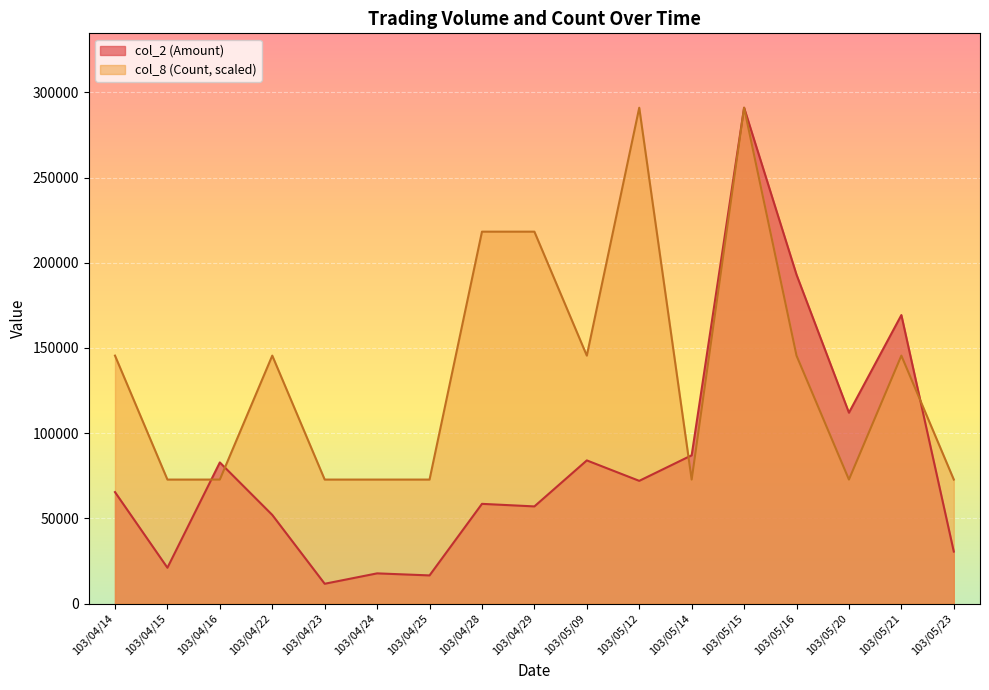

Rank the series by their average value, from highest to lowest.

col_8 (Count, scaled), col_2 (Amount)